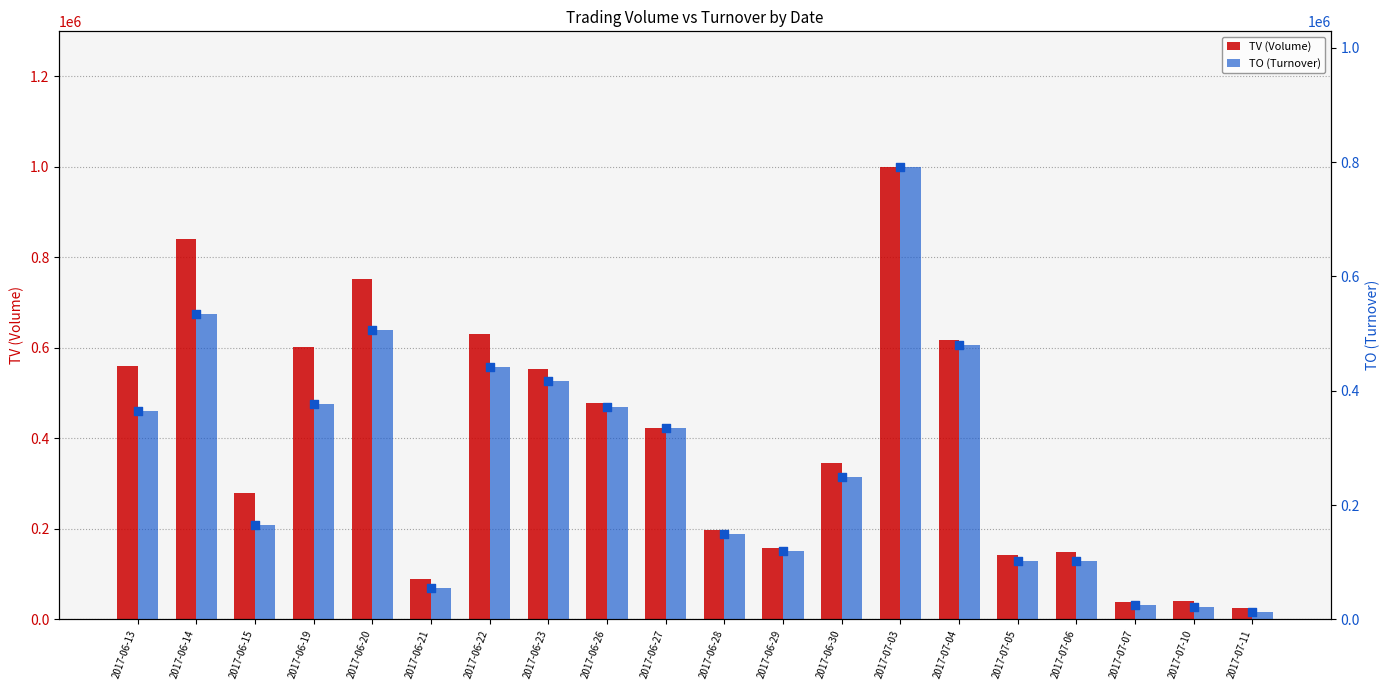

Which series contains the lowest Y value?

TO (Turnover)